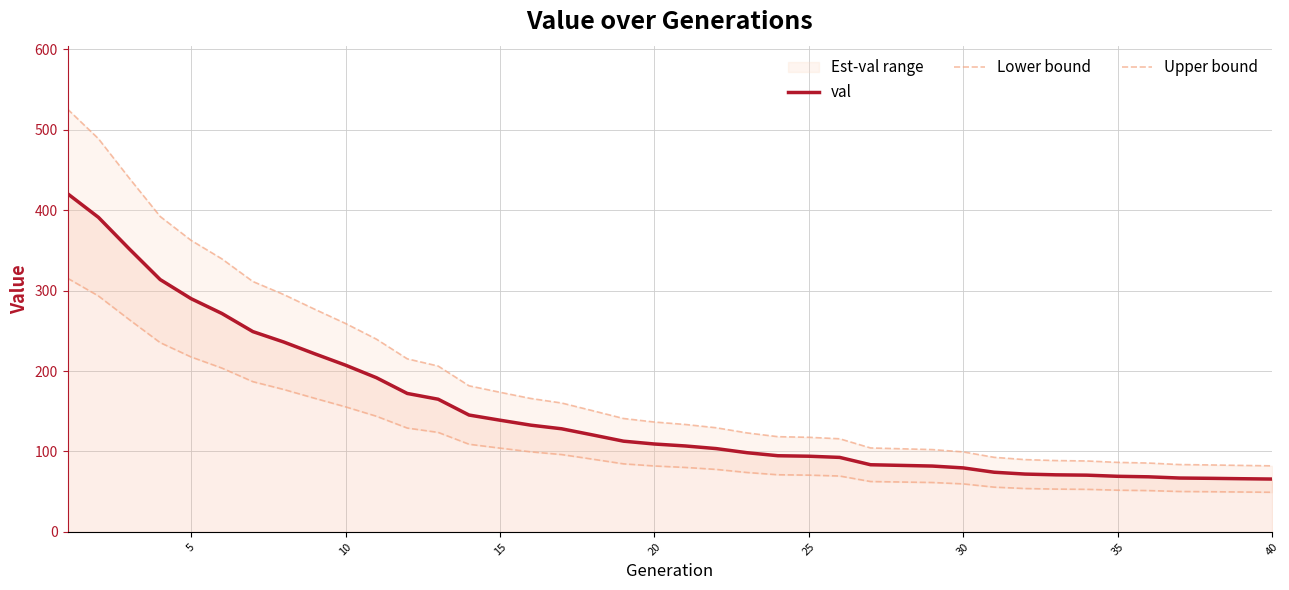

True or false: Lower bound has more than 1 interior local peaks.

False